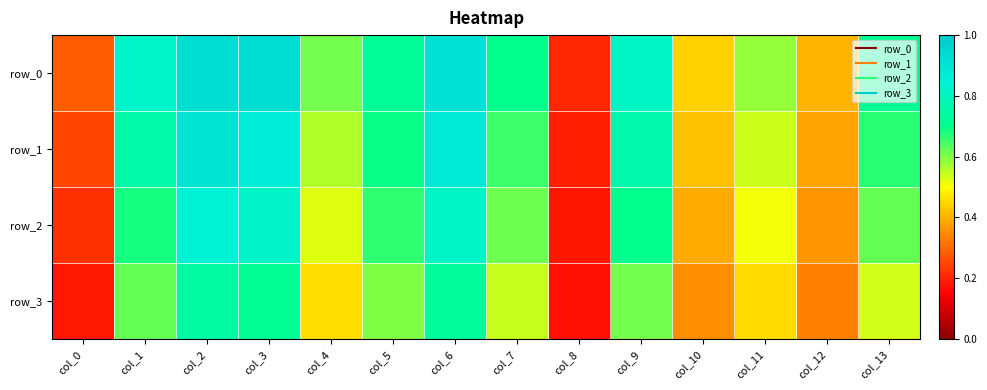

What is the total value across all series at col_11?

2.1